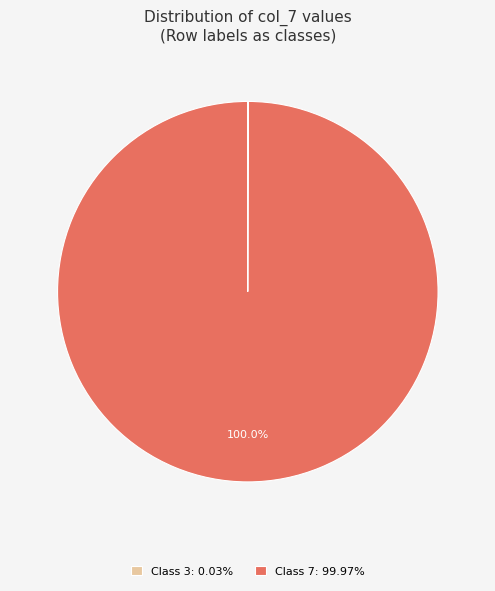

Does Class 7: 99.97% account for over 50% of the chart?

Yes